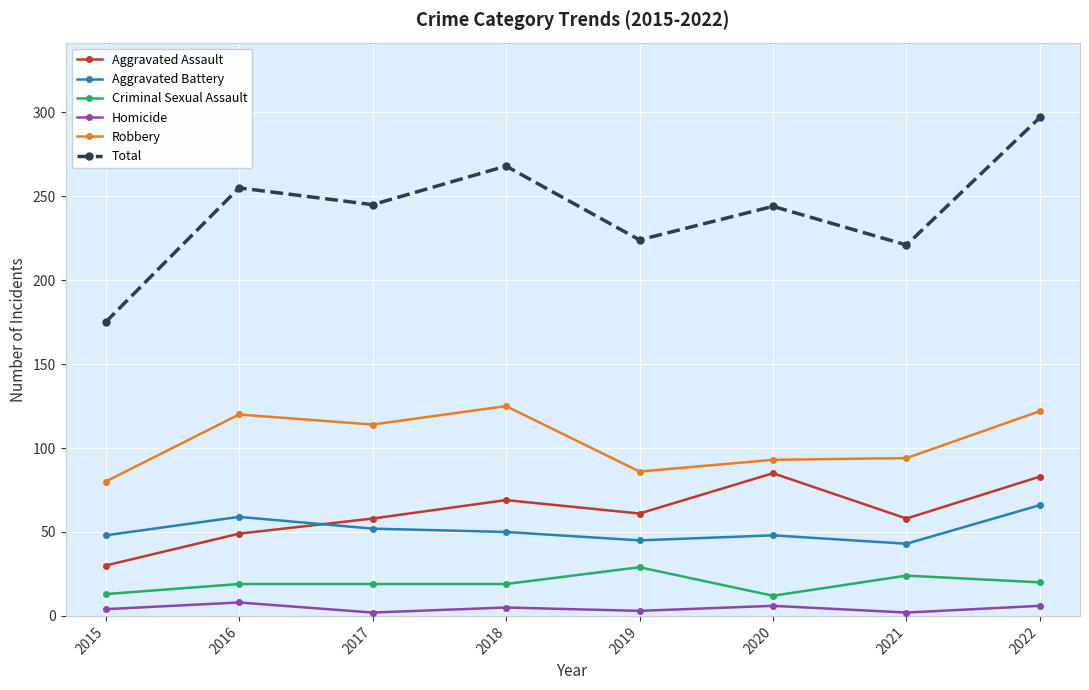

What is the average value of the Aggravated Battery series?

51